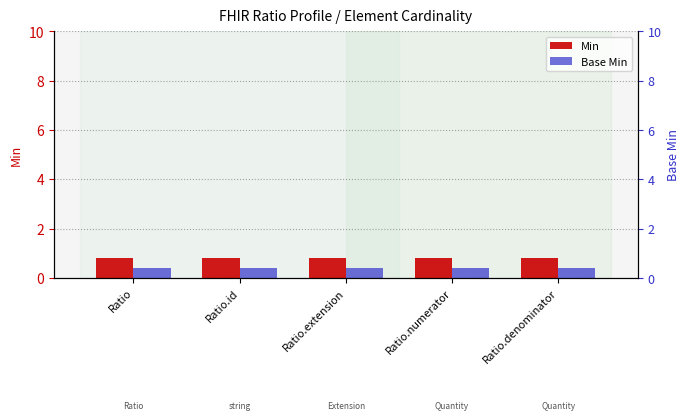

Rank the series by their average value, from lowest to highest.

Base Min, Min